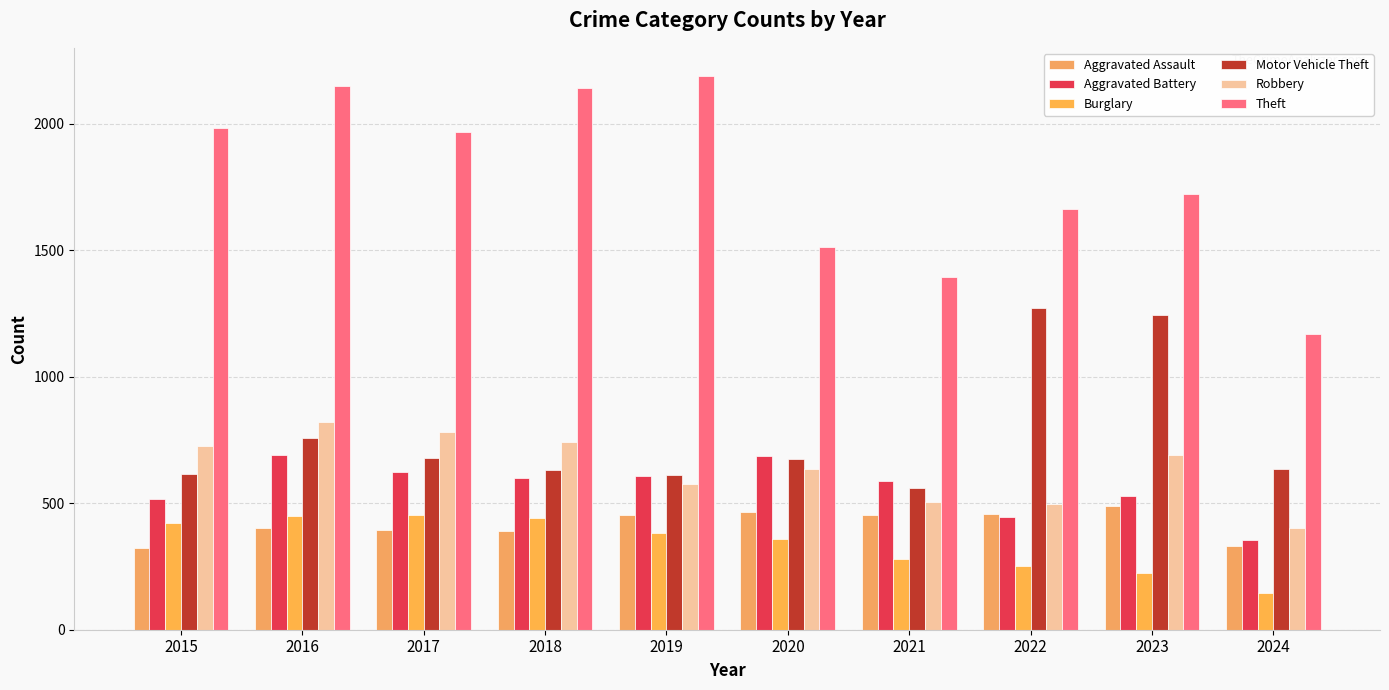

Is it true that Theft equals 1981 at 2015?

True